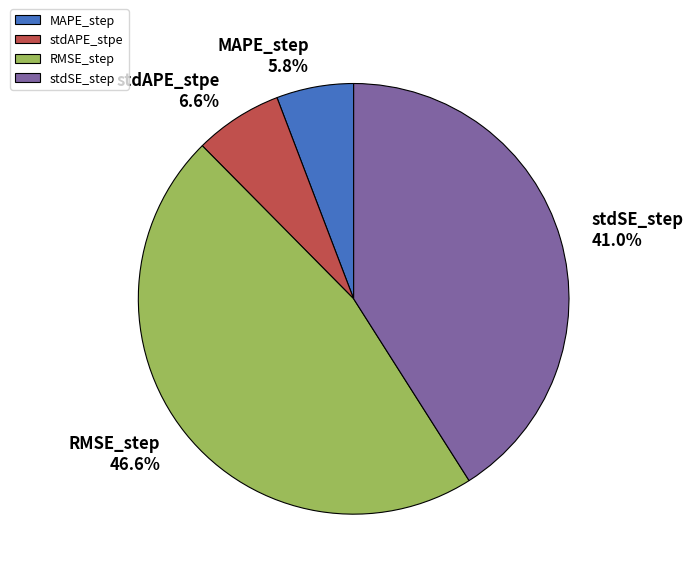

Which category has the biggest portion of the pie?

RMSE_step